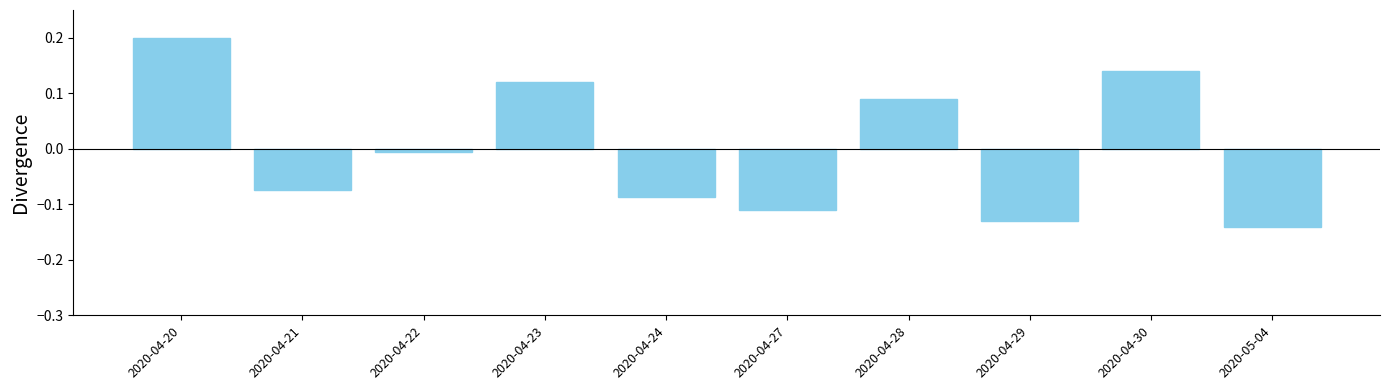

Which category has the lowest value across all series?

2020-05-04